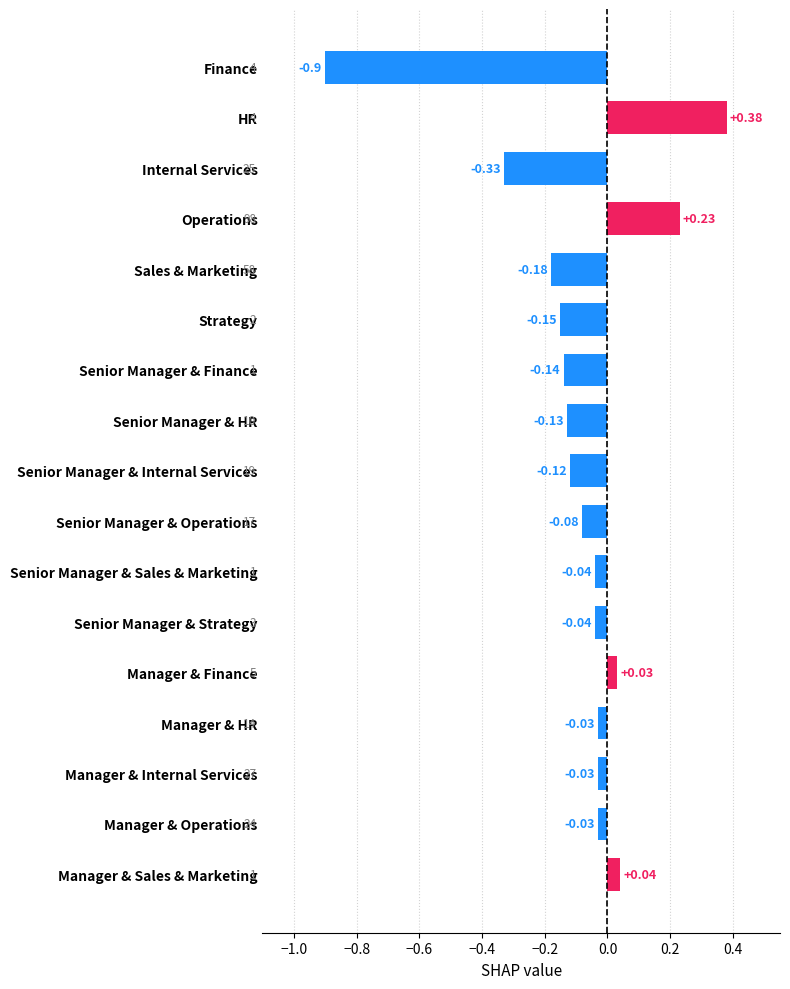

Between Strategy and Manager & Operations, which is larger?

Manager & Operations